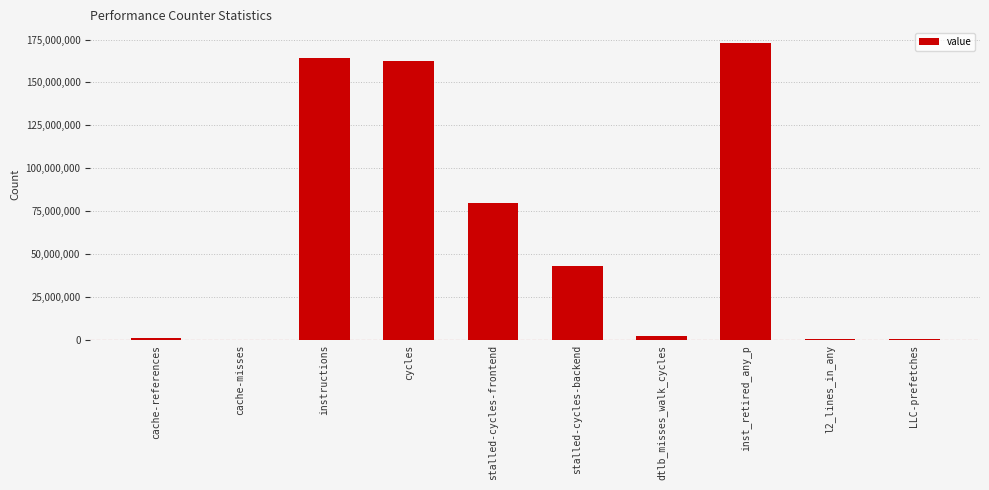

What is the average value?

62710835